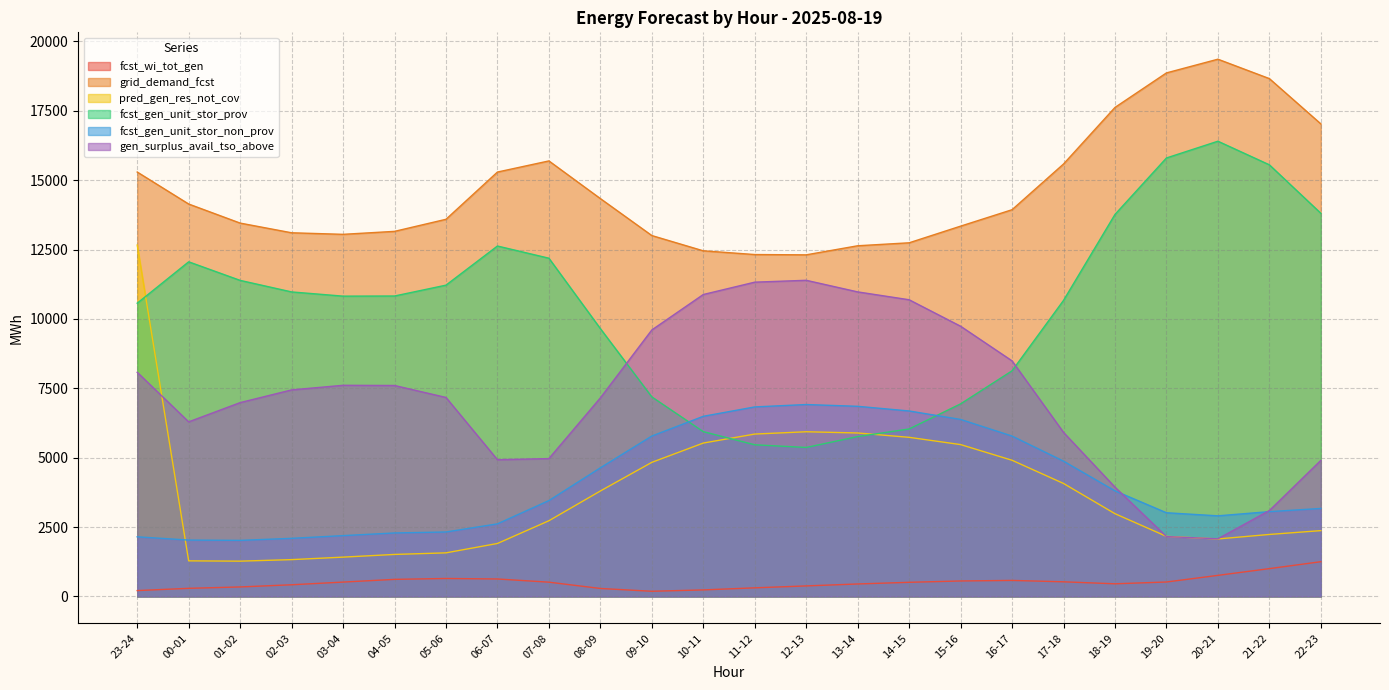

At which category is the sum across all series the highest?

23-24